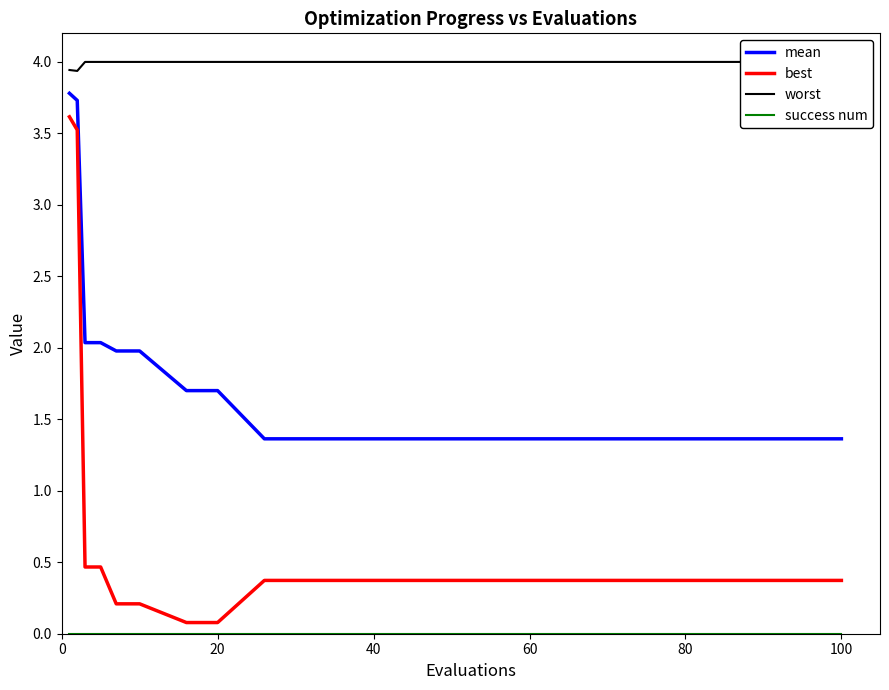

What is the lowest value of the best series?

0.1